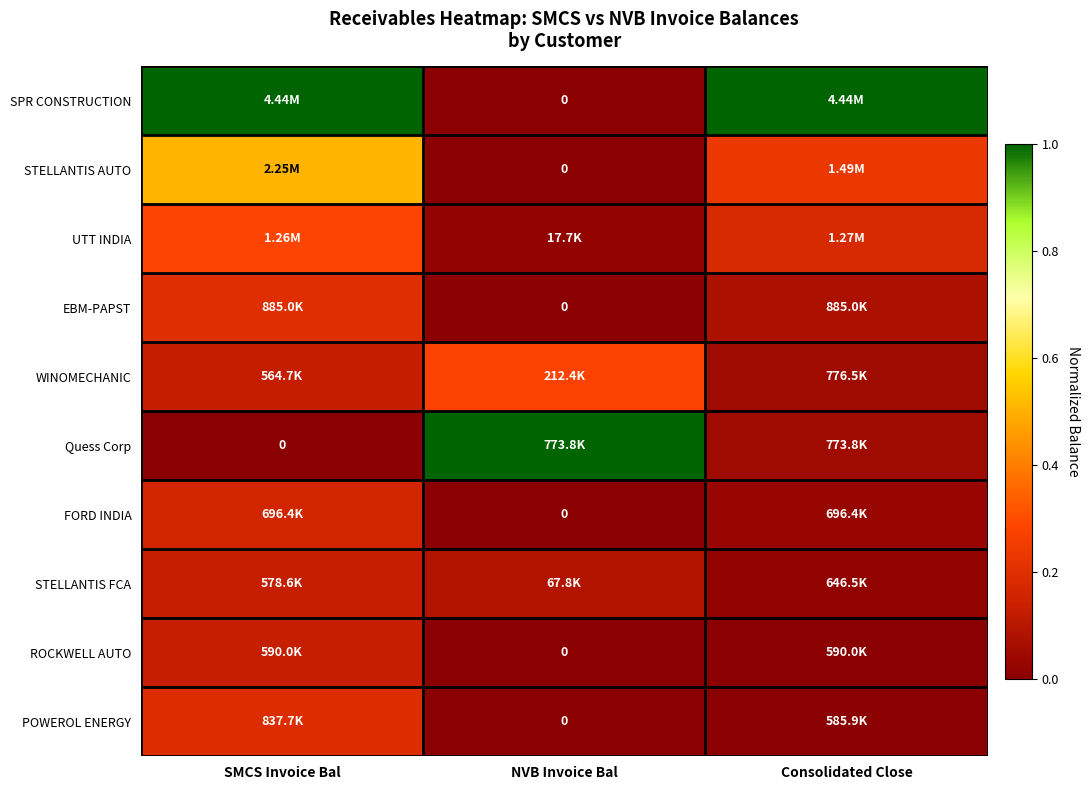

Is it true that ROCKWELL AUTO equals 0.1 at SMCS Invoice Bal?

True